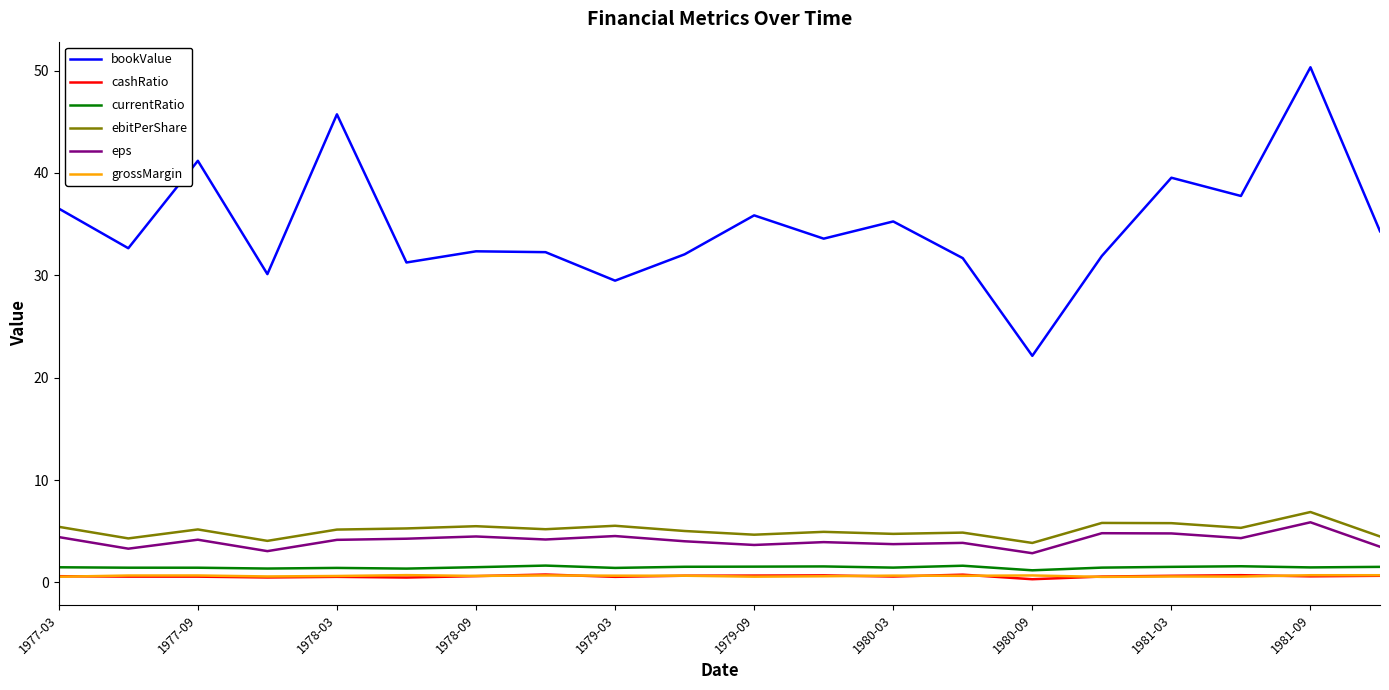

True or false: cashRatio and currentRatio intersect in this chart.

False